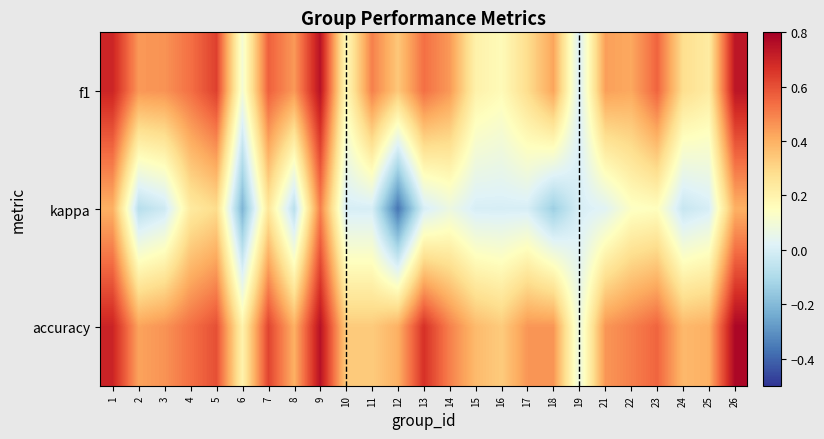

Reading left to right, what are all the values shown in this chart?

f1: 1=0.7	2=0.5	3=0.5	4=0.5	5=0.6	6=0.1	7=0.6	8=0.5	9=0.7	10=0.2	11=0.5	12=0.3	13=0.5	14=0.5	15=0.2	16=0.2	17=0.3	18=0.4	19=0.0	21=0.4	22=0.4	23=0.6	24=0.3	25=0.2	26=0.7
kappa: 1=0.4	2=-0.1	3=-0.0	4=0.2	5=0.3	6=-0.2	7=0.2	8=-0.1	9=0.5	10=0.0	11=0.0	12=-0.4	13=0.0	14=0.1	15=0.0	16=0.0	17=0.0	18=-0.1	19=0.0	21=0.0	22=0.1	23=0.2	24=-0.0	25=0.0	26=0.4
accuracy: 1=0.7	2=0.4	3=0.5	4=0.5	5=0.6	6=0.2	7=0.6	8=0.4	9=0.8	10=0.3	11=0.3	12=0.4	13=0.7	14=0.5	15=0.4	16=0.3	17=0.5	18=0.5	19=0.1	21=0.5	22=0.5	23=0.6	24=0.4	25=0.4	26=0.8